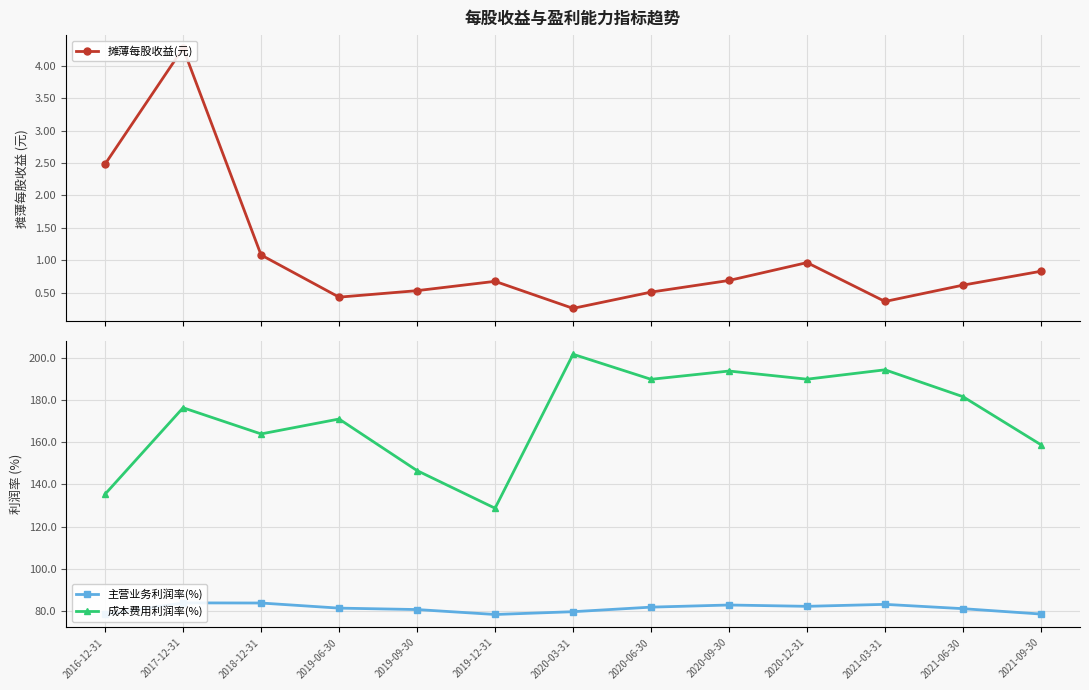

How many series are shown in this chart?

3